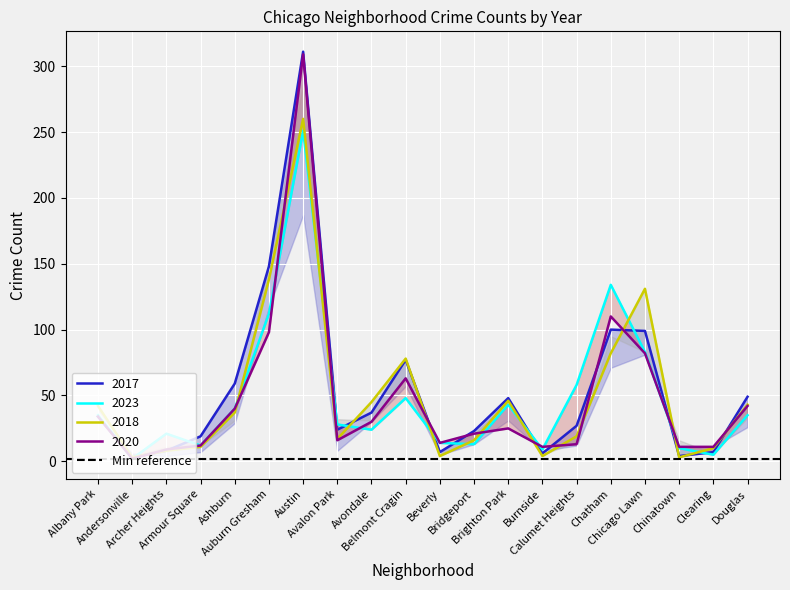

Is the value of 2015 at Armour Square greater than the value of 2020 at Belmont Cragin?

No